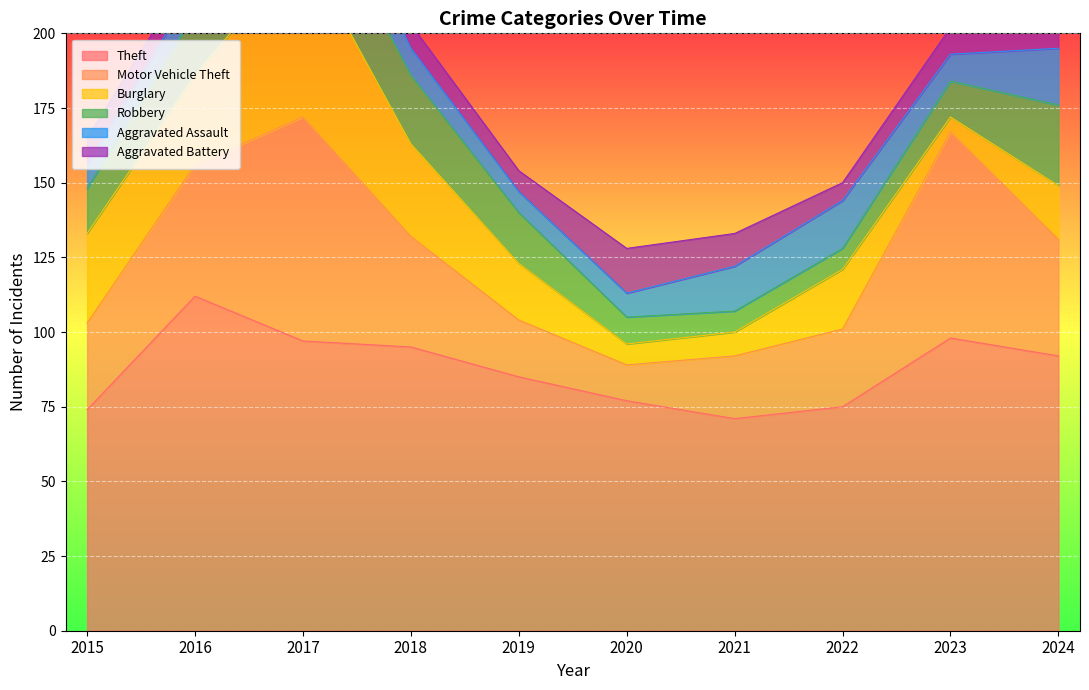

True or false: Theft and Burglary intersect in this chart.

False